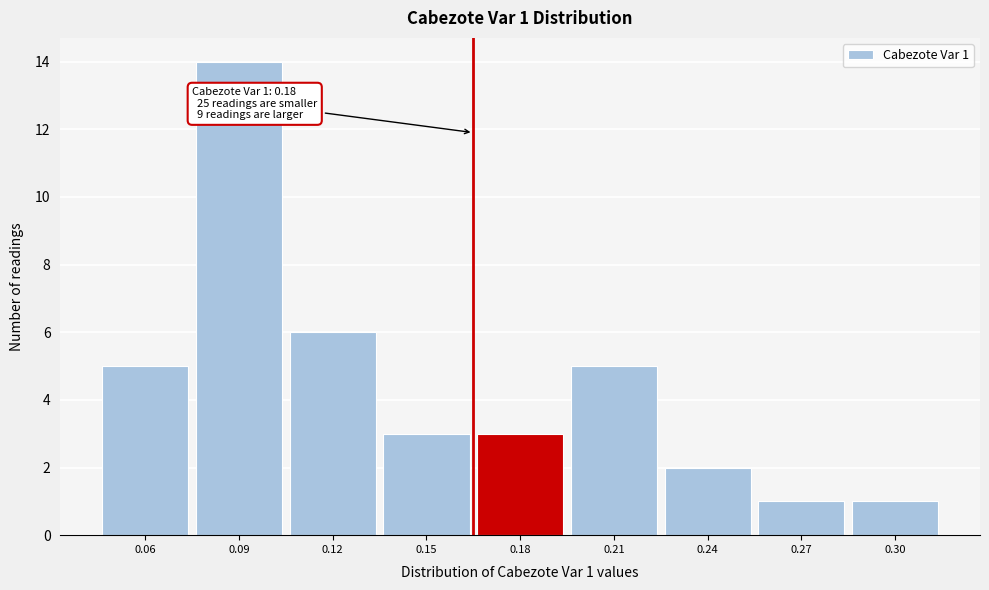

Reading left to right, list all the values displayed in this chart.

5	14	6	3	3	5	2	1	1